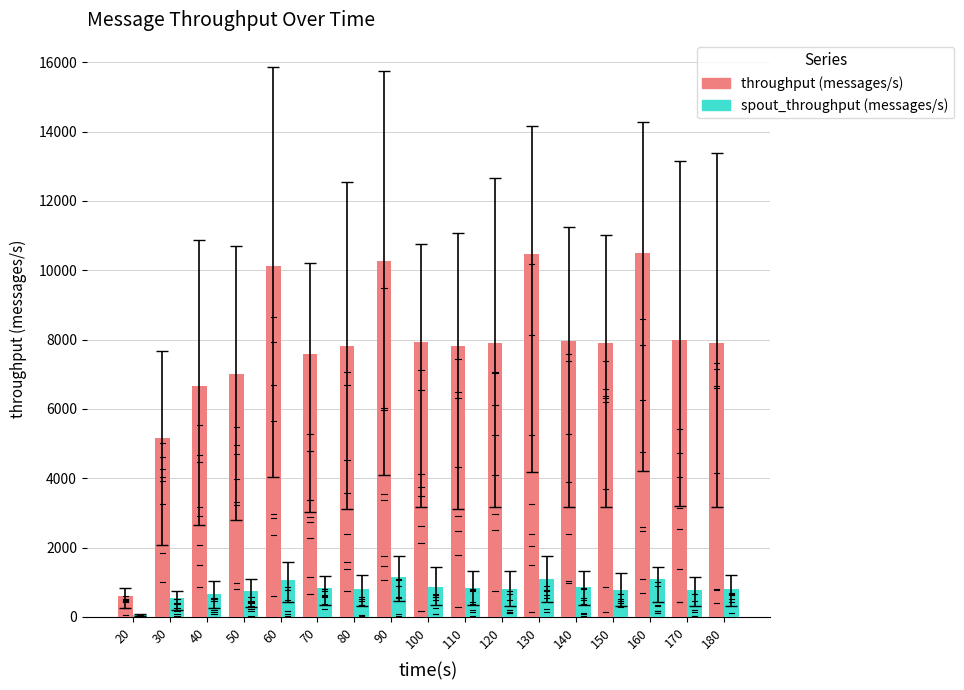

Is the value of spout_throughput (messages/s) at 100 greater than the value of throughput (messages/s) at 40?

No